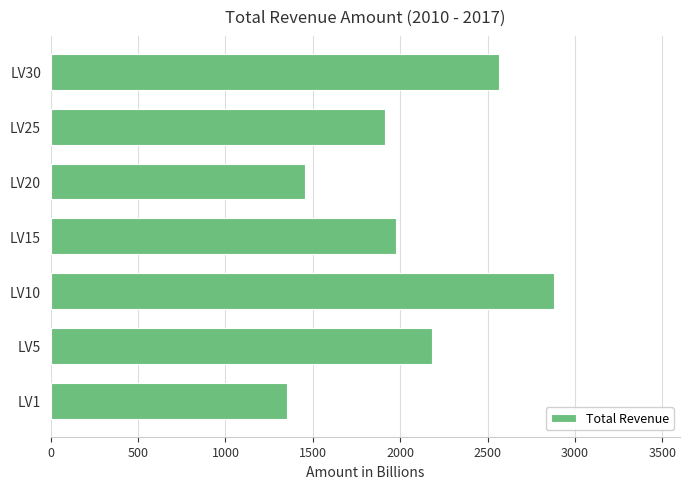

The value at LV5 is 1140. True or false?

False